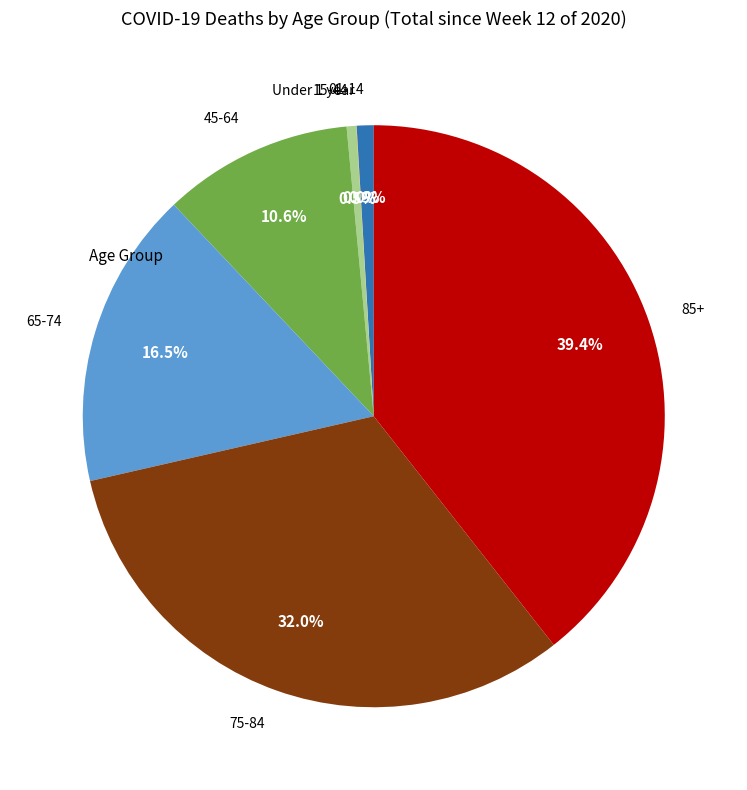

True or false: 15-44 accounts for 8% of the total.

False